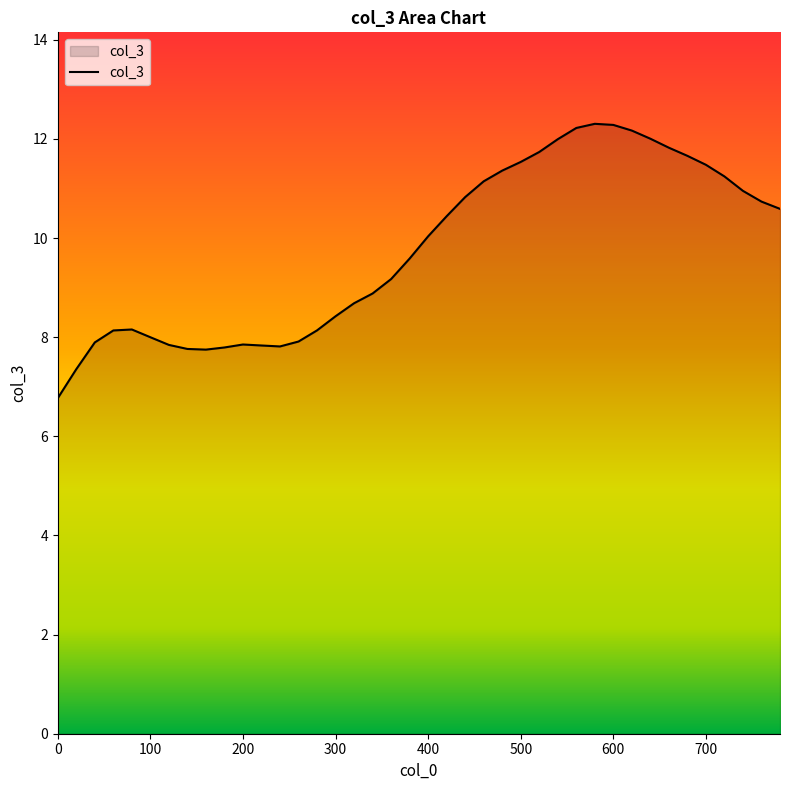

What is the greatest value displayed?

12.3